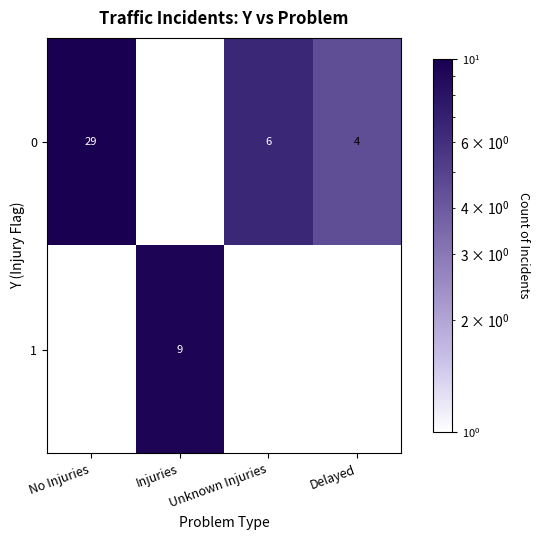

The value of 0 at No Injuries is 10.9. True or false?

False